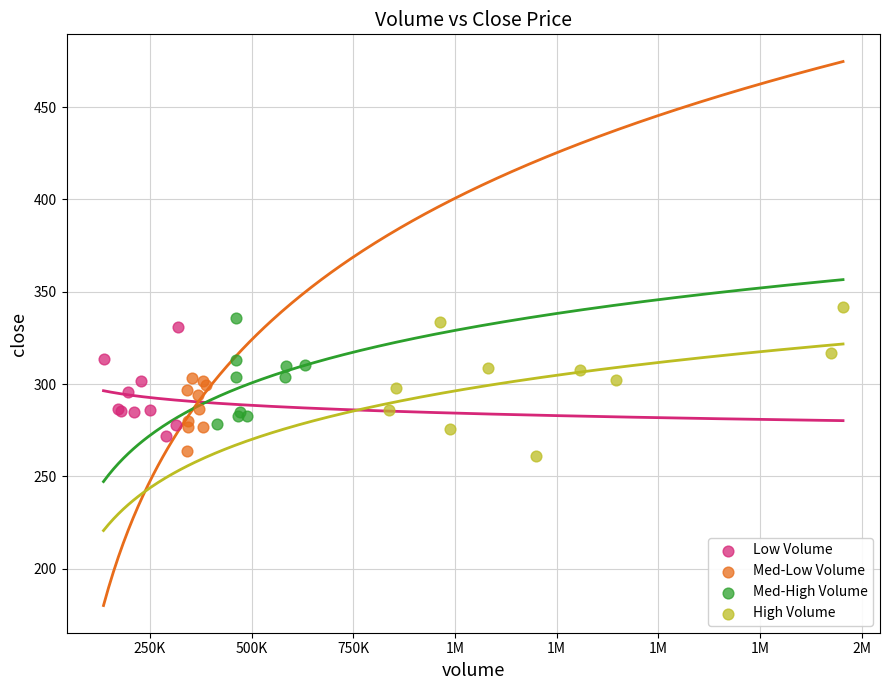

Which series has the largest Y range (max minus min)?

High Volume